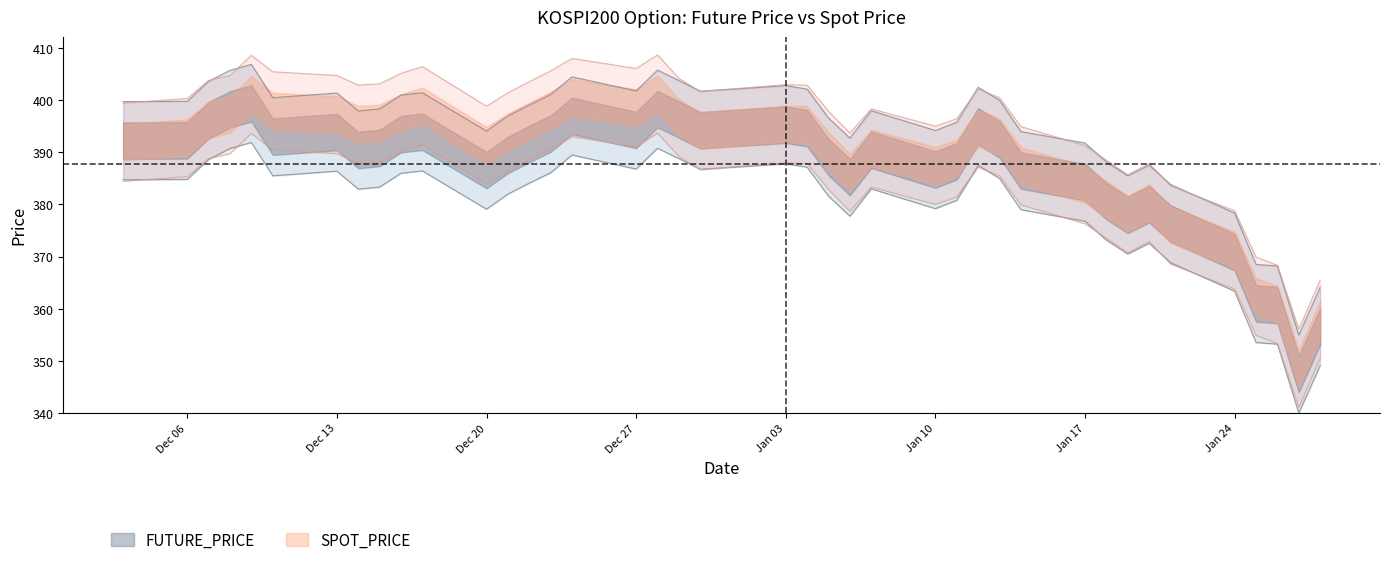

At which category does FUTURE_PRICE reach its first local peak?

2021-12-09